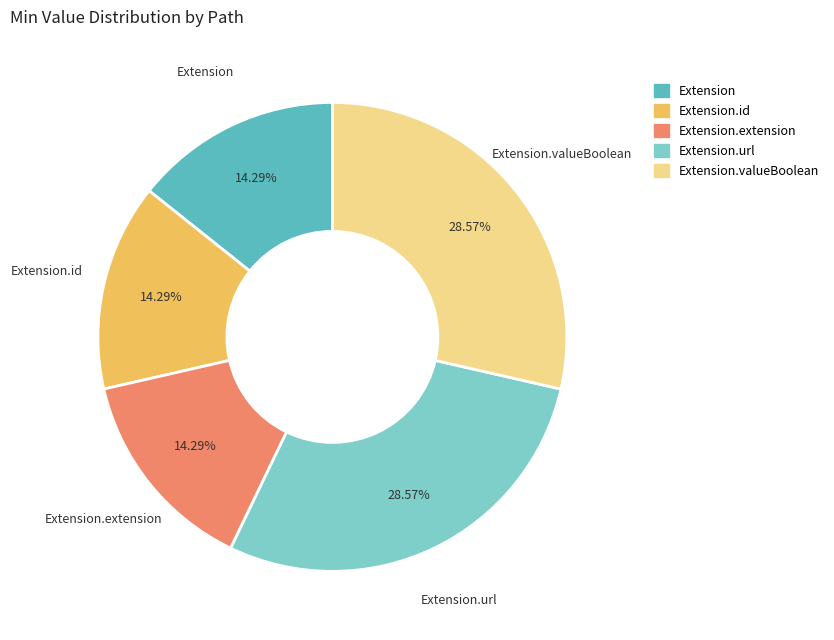

Is there any slice that represents more than half of the pie?

No